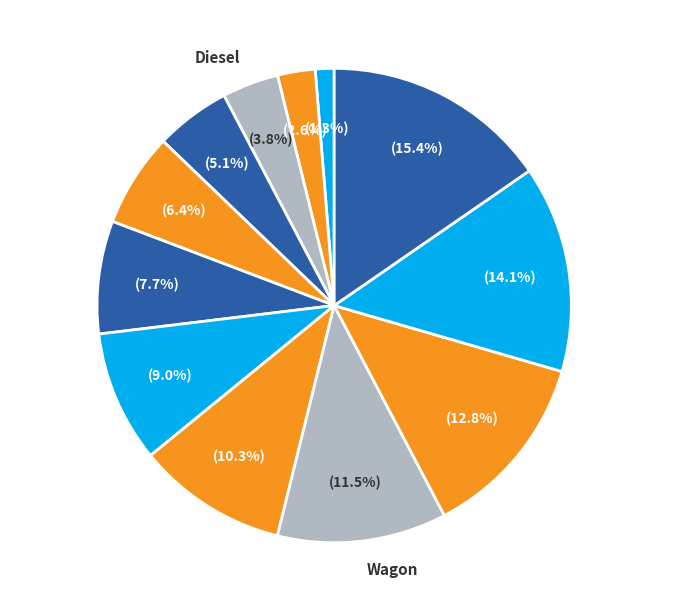

To the nearest percent, what is the difference between the largest and smallest slice percentages?

14%